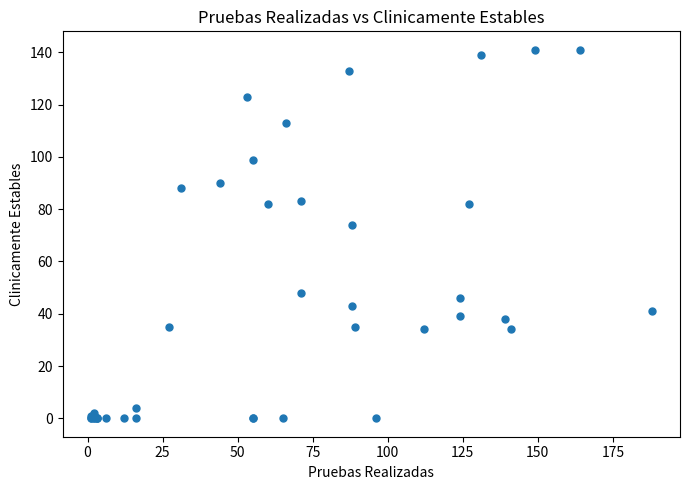

What Y value in the scatter plot is closest to 70?

74